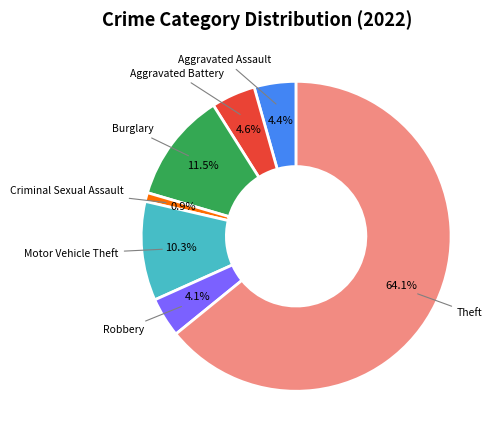

Is there any slice that represents more than half of the pie?

Yes